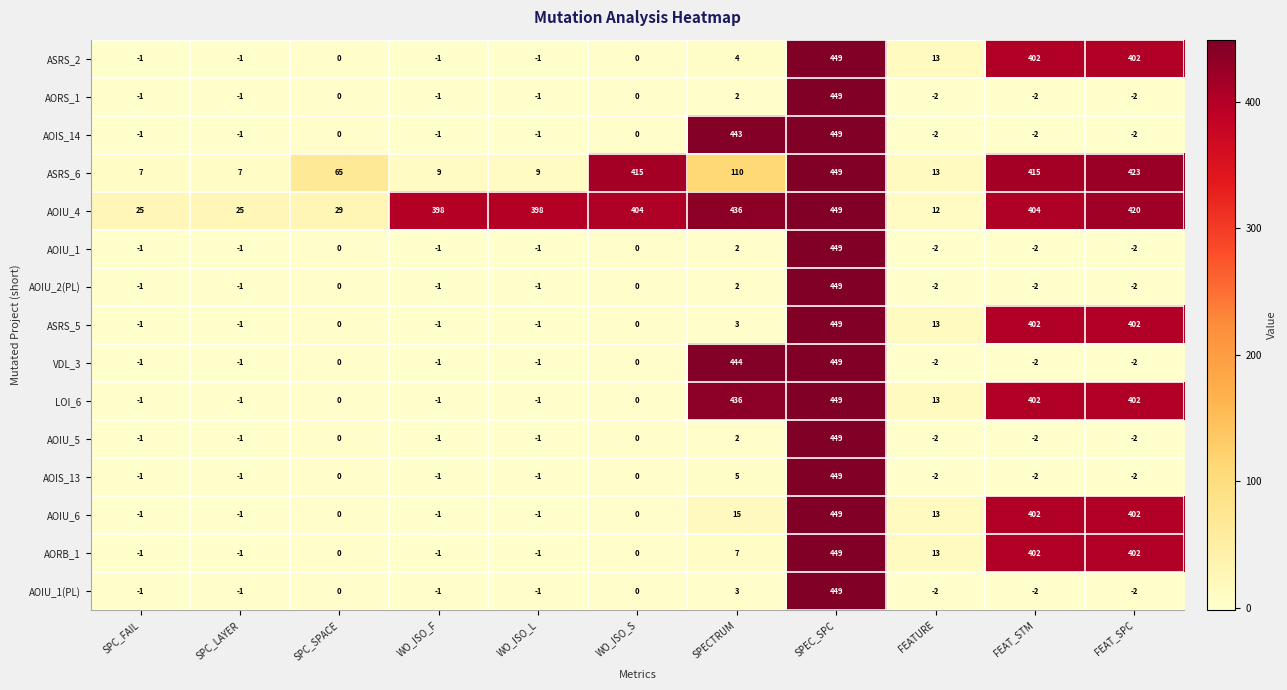

What is the minimum value shown in the chart?

-2